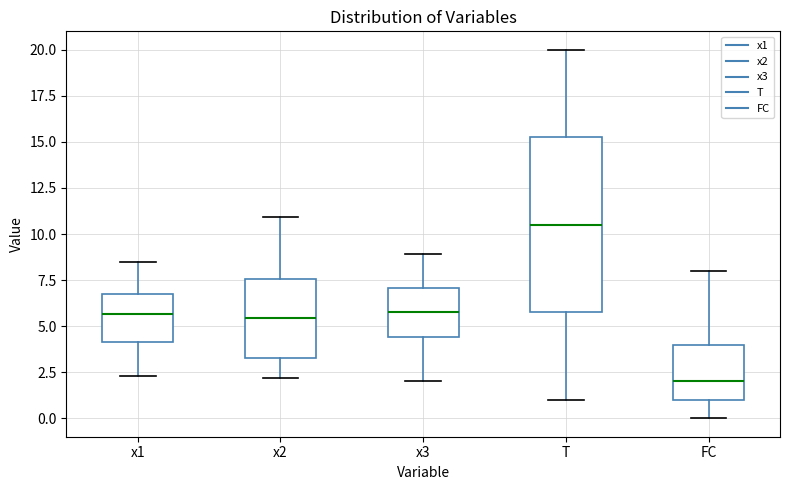

Where is the lower edge of the box for x2 on the y-axis? The values are not printed on the chart, so give them approximately, as read against the axis.

3.5